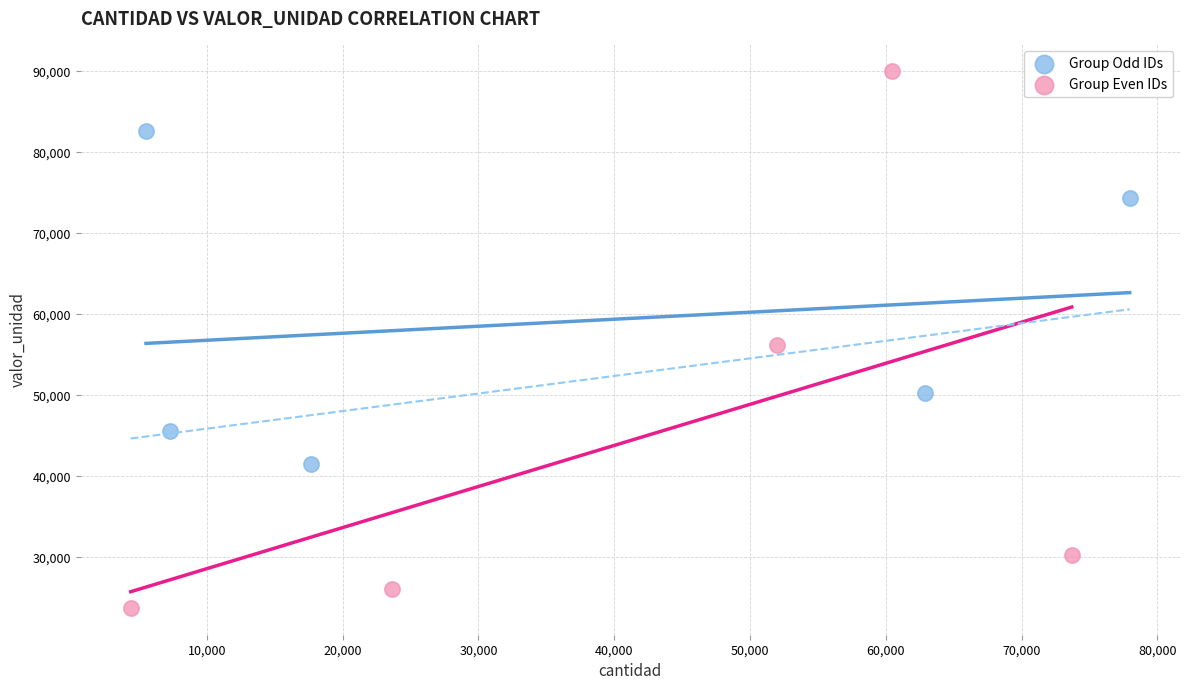

Which series reaches the maximum Y coordinate?

Group Even IDs